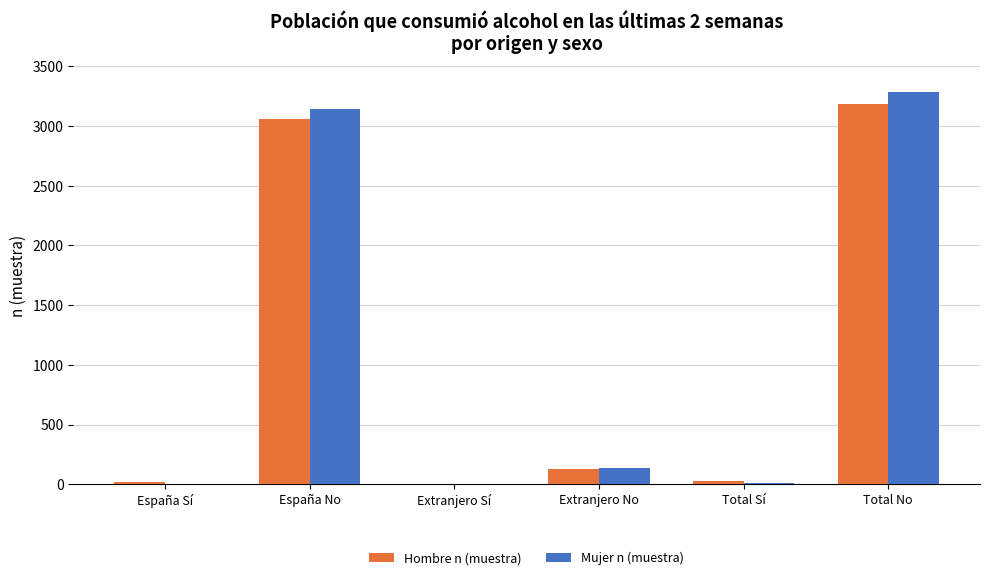

True or false: Mujer n (muestra) has a value of 6 at España Sí.

True